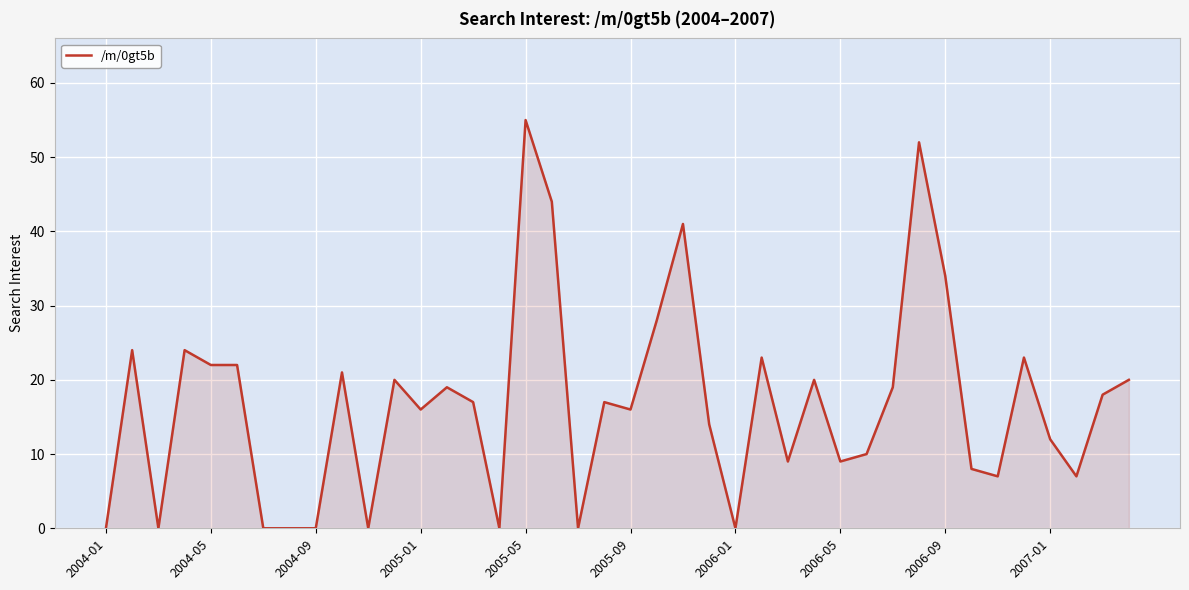

What is the maximum value shown in the chart?

55